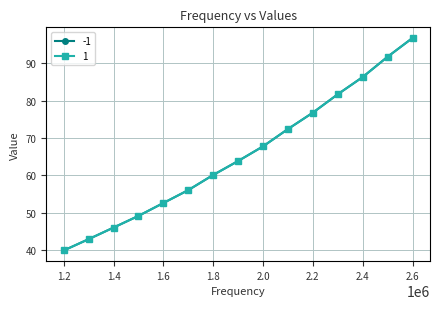

True or false: 1 and -1 cross at least once.

False